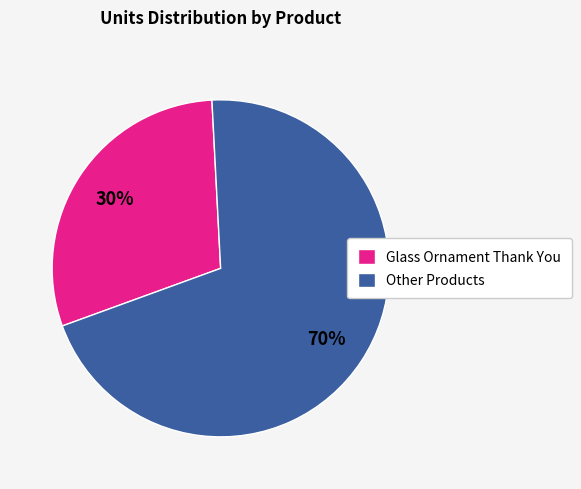

How many segments does this pie chart have?

2